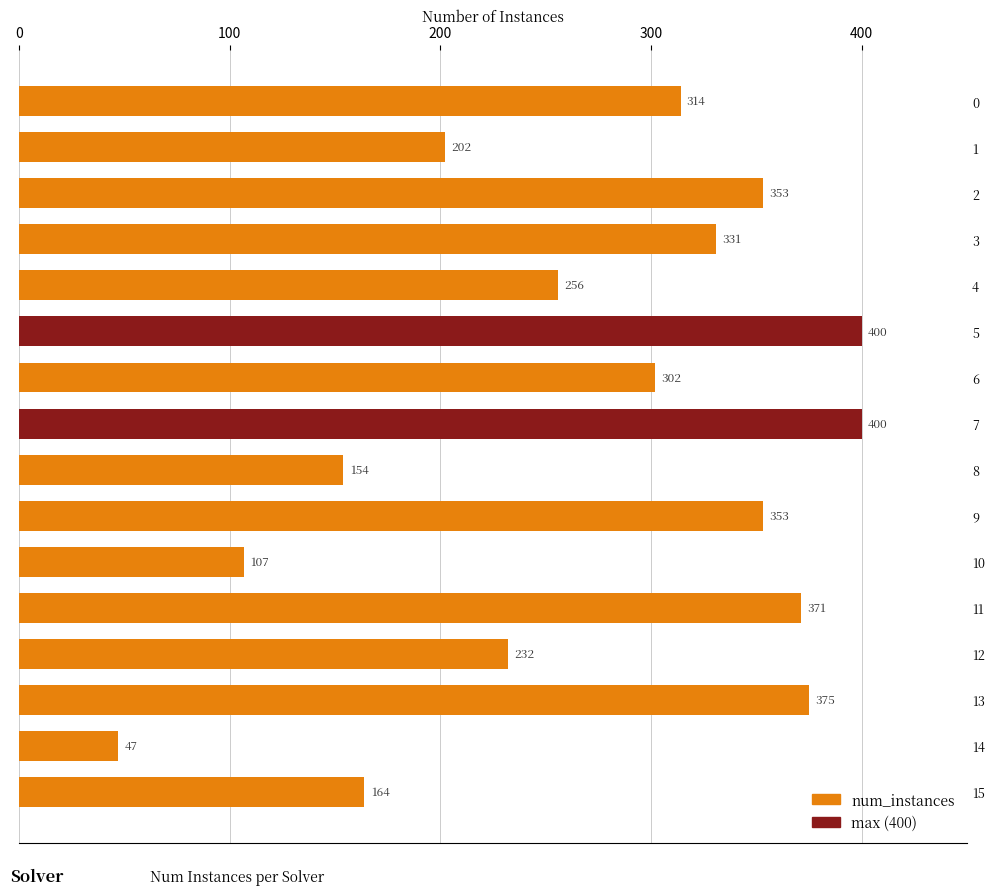

What is the value of the 1st bar from the top?

314